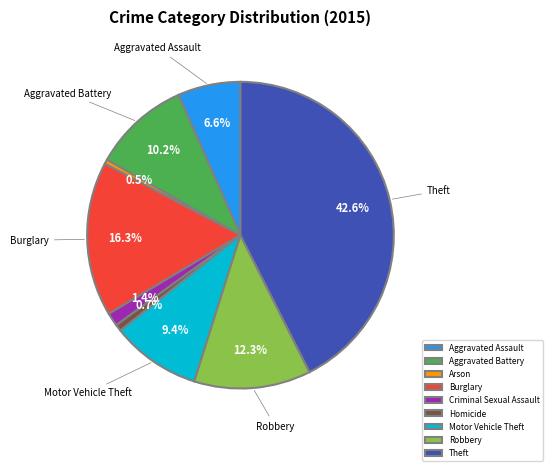

How many slices are in this pie chart?

9